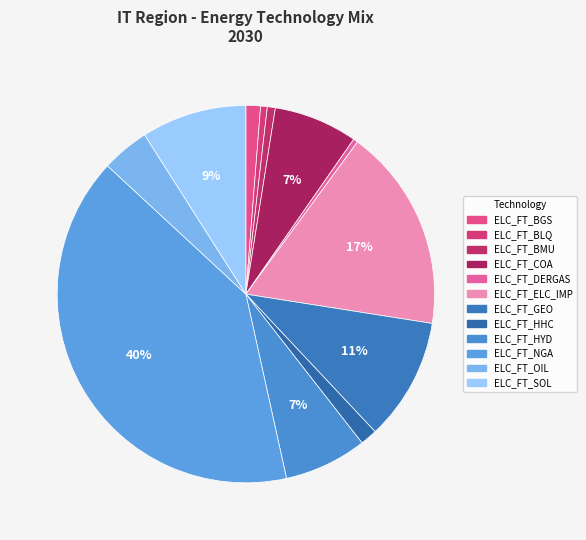

To the nearest percent, what is the difference between the ELC_FT_HHC and ELC_FT_BLQ slice percentages?

1%